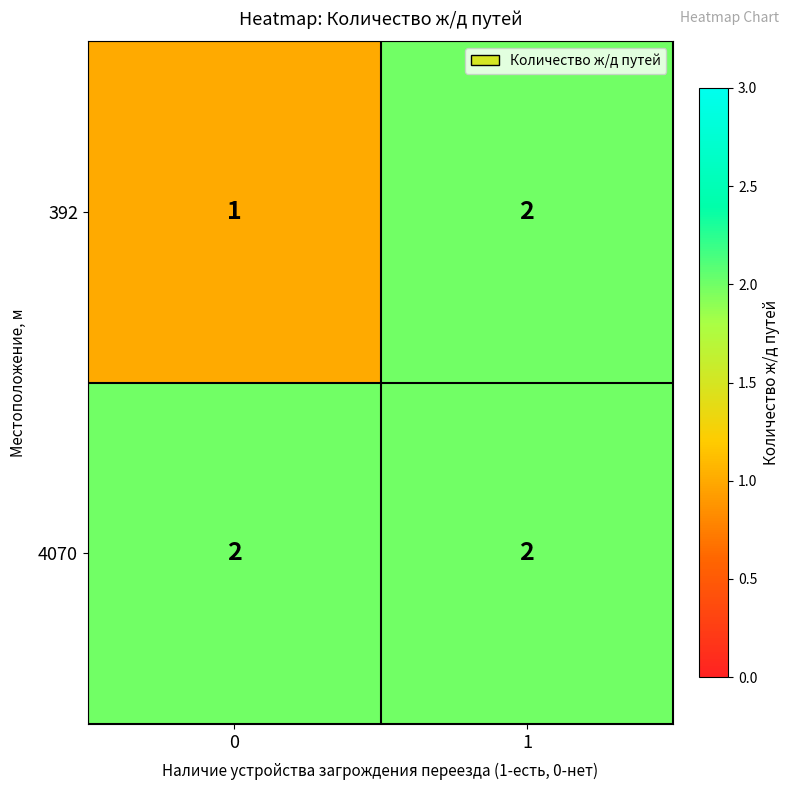

What is the sum of the 392 values at 0 and 1?

3